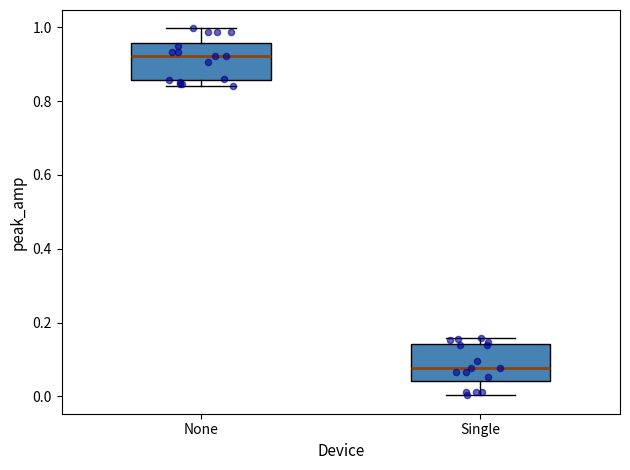

Where does the median line of the box for Single sit on the y-axis? The values are not printed on the chart, so give them approximately, as read against the axis.

0.08